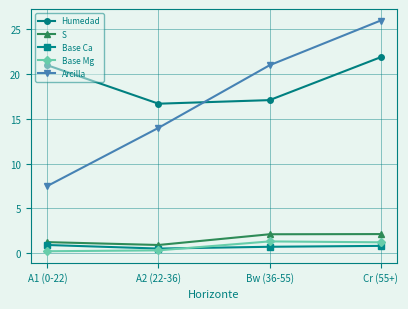

How many lines are shown in the chart?

5